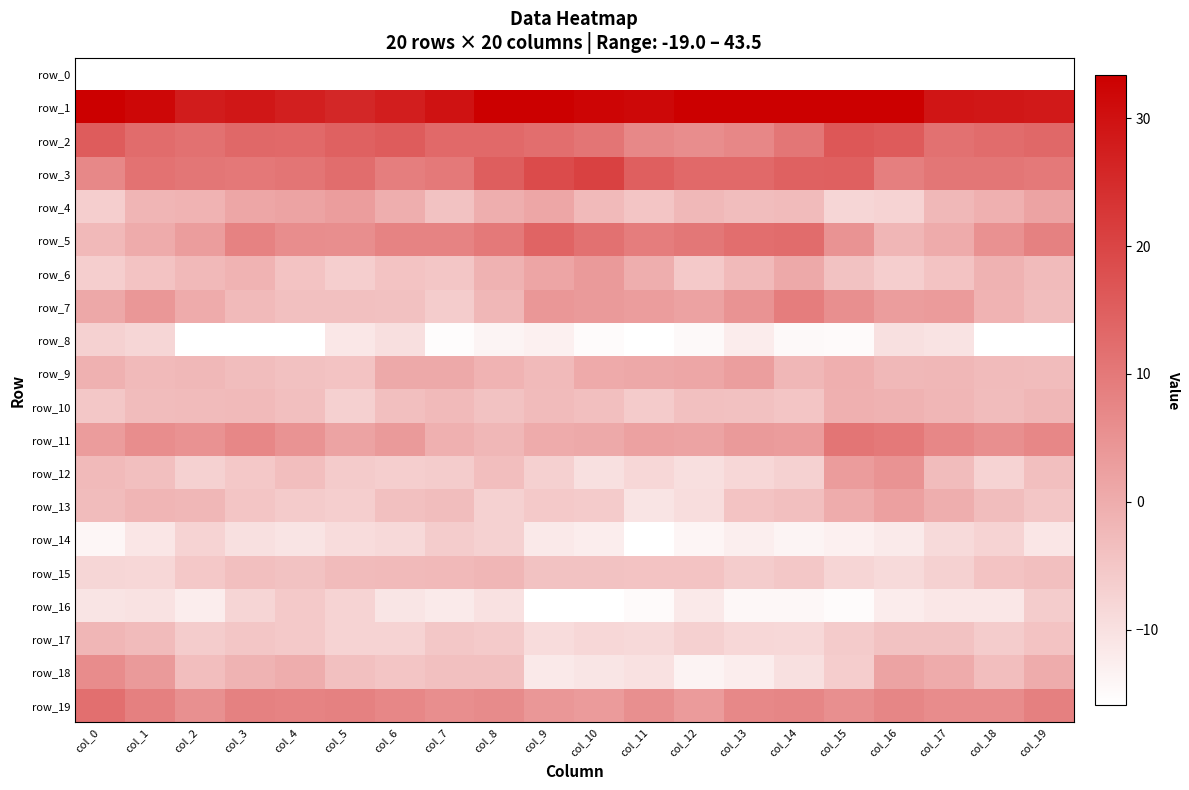

Where does the row_16 series first go above -11?

col_0